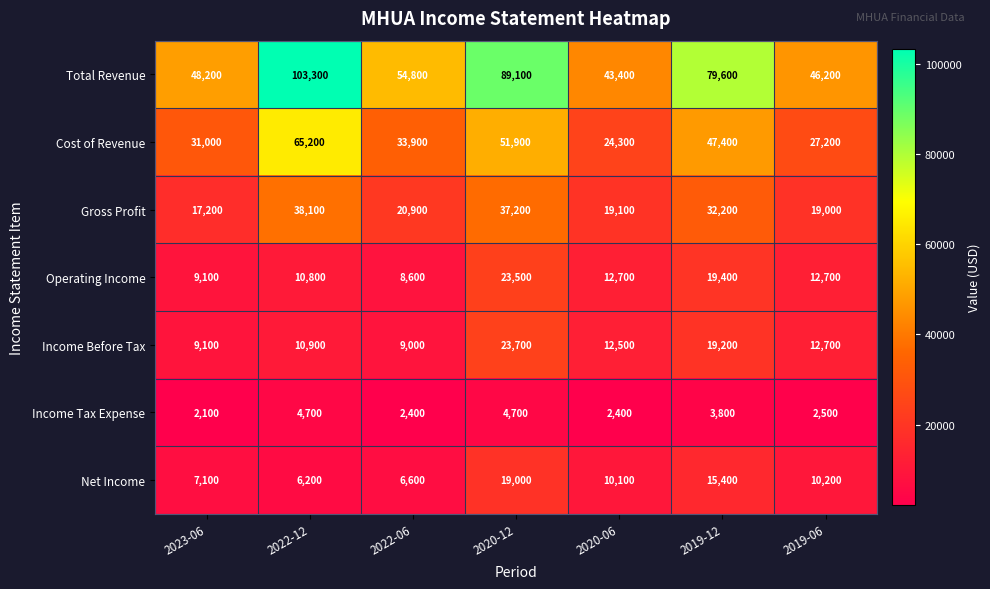

What is the maximum value for Income Before Tax?

23700